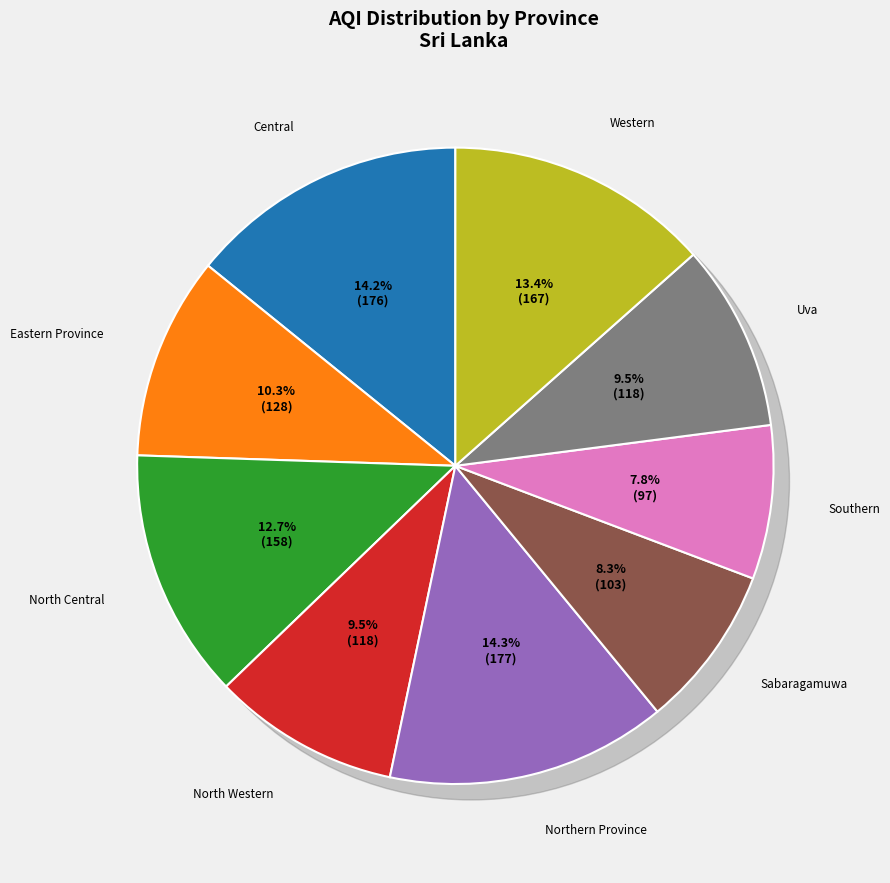

What is the change in value from Southern to Uva?

+21